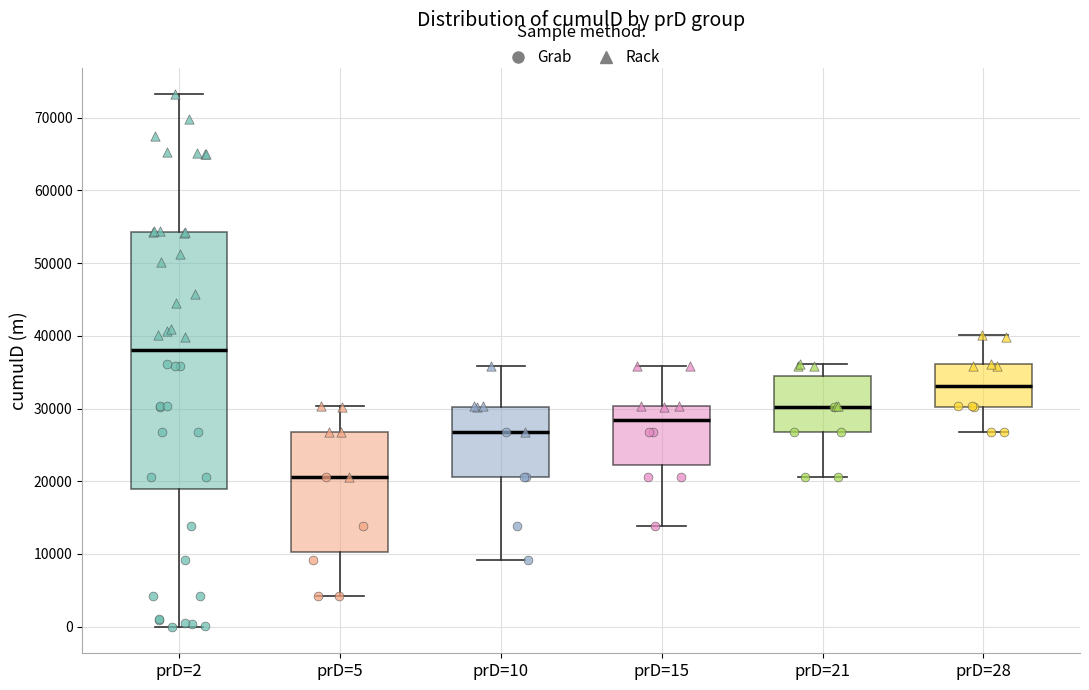

Reading left to right, transcribe this box plot: for each box, give where its median line is, the range the box spans, and where its two whiskers end, as read against the y-axis. The values are not printed on the chart, so give them approximately, as read against the axis.

prD=2: median 38000, box 19000 to 54000, whiskers 0 to 73000
prD=5: median 21000, box 10000 to 27000, whiskers 4000 to 30000
prD=10: median 27000, box 21000 to 30000, whiskers 9000 to 36000
prD=15: median 28000, box 22000 to 30000, whiskers 14000 to 36000
prD=21: median 30000, box 27000 to 34000, whiskers 21000 to 36000
prD=28: median 33000, box 30000 to 36000, whiskers 27000 to 40000